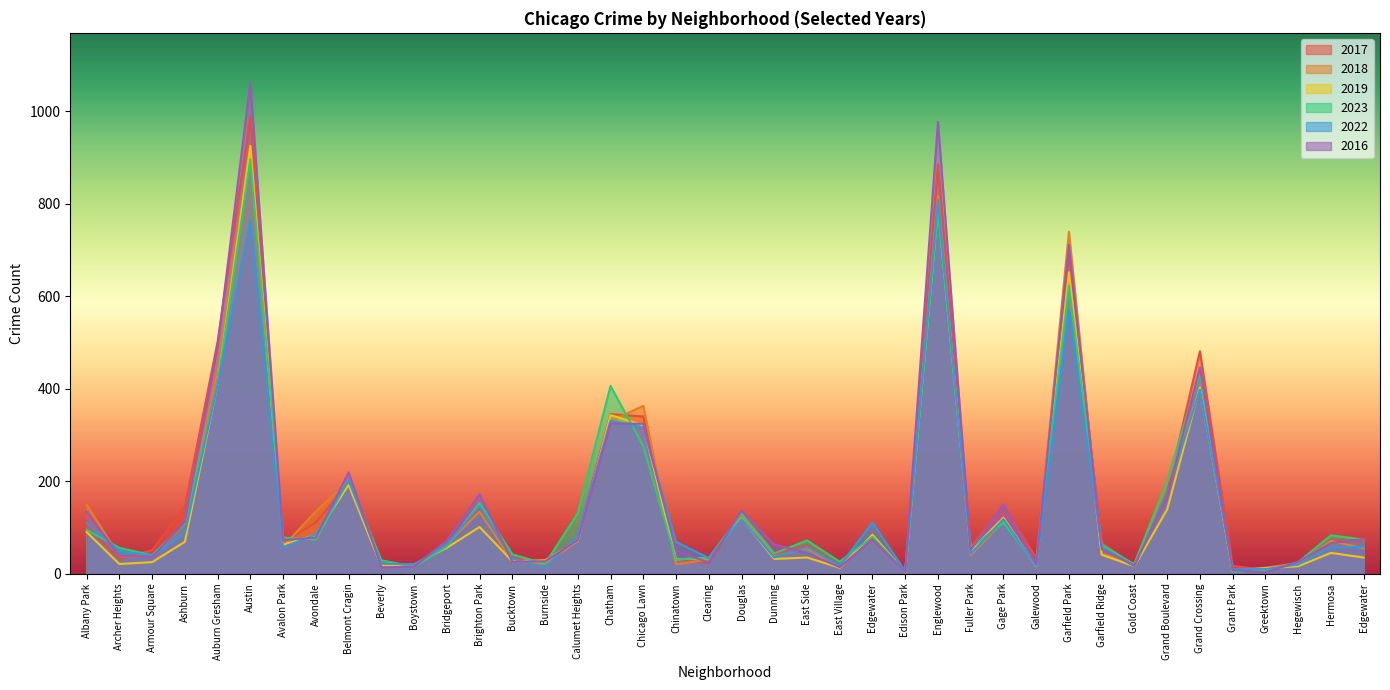

What is the value of the 2016 point at the 9th from the left?

219